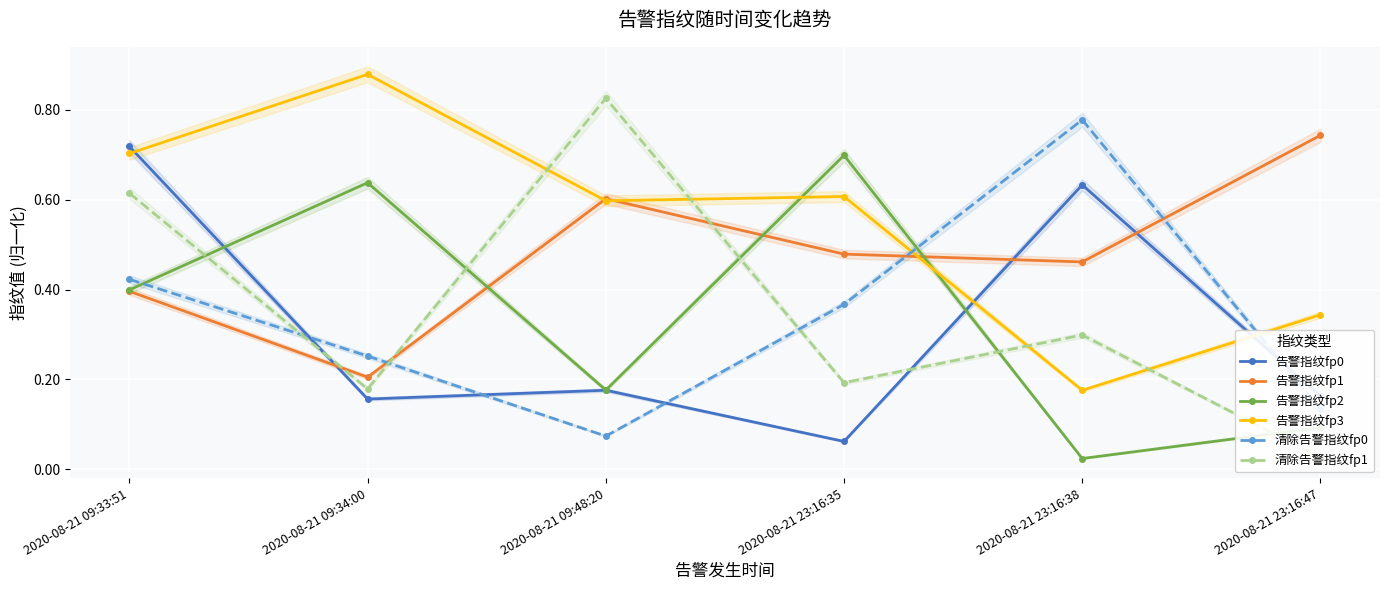

What is the difference between the 清除告警指纹fp1 values at 2020-08-21 23:16:35 and 2020-08-21 23:16:38?

0.1